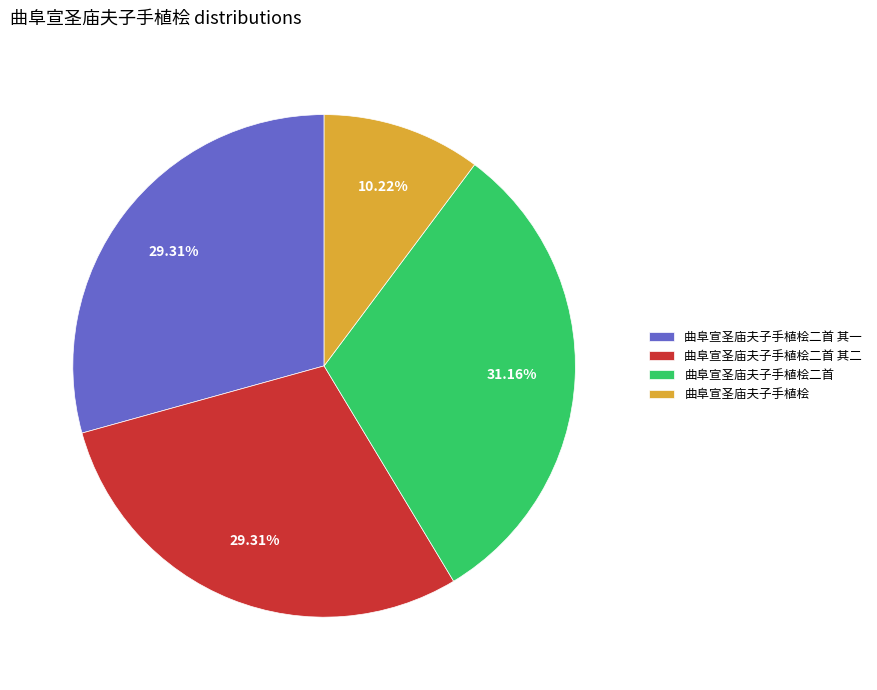

Do 曲阜宣圣庙夫子手植桧二首 其一 and 曲阜宣圣庙夫子手植桧二首 其二 together represent more than half of the pie?

Yes